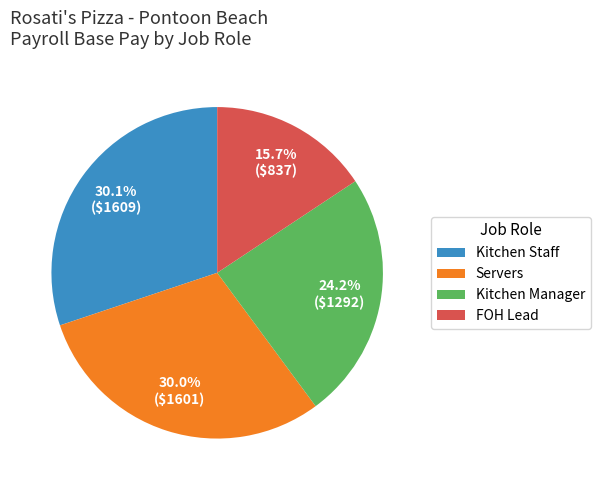

Is there any slice that represents more than half of the pie?

No